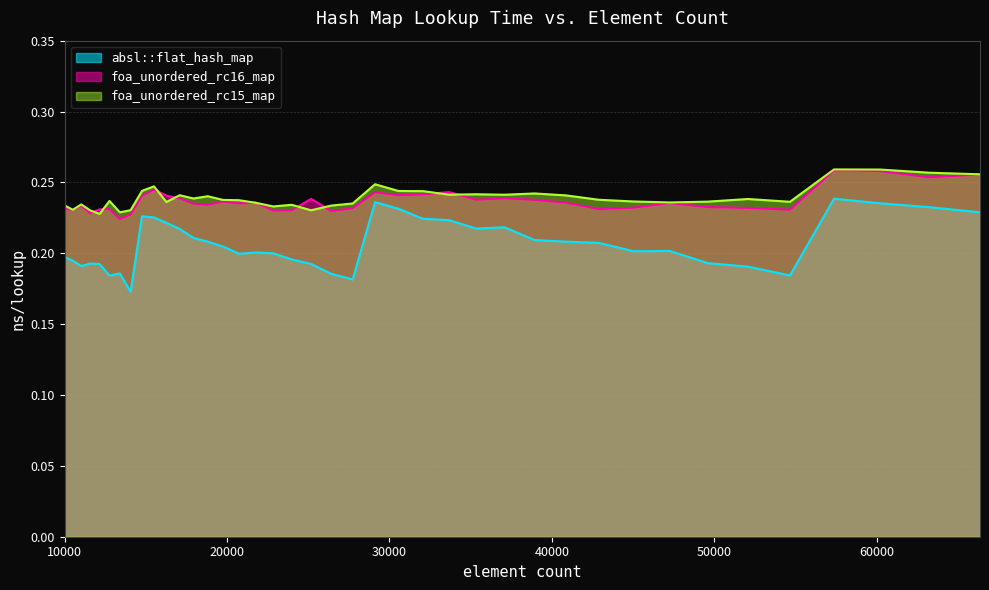

Rank the series at 20734 from highest to lowest value.

foa_unordered_rc15_map, foa_unordered_rc16_map, absl::flat_hash_map